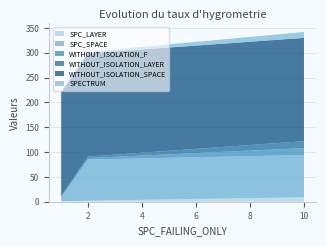

Reading right to left, list all the values displayed in this chart.

SPC_LAYER: 10=9	1=1	2=2
SPC_SPACE: 10=85	1=7	2=83
WITHOUT_ISOLATION_F: 10=14	1=2	2=3
WITHOUT_ISOLATION_LAYER: 10=14	1=2	2=3
WITHOUT_ISOLATION_SPACE: 10=208	1=208	2=208
SPECTRUM: 10=12	1=2	2=3